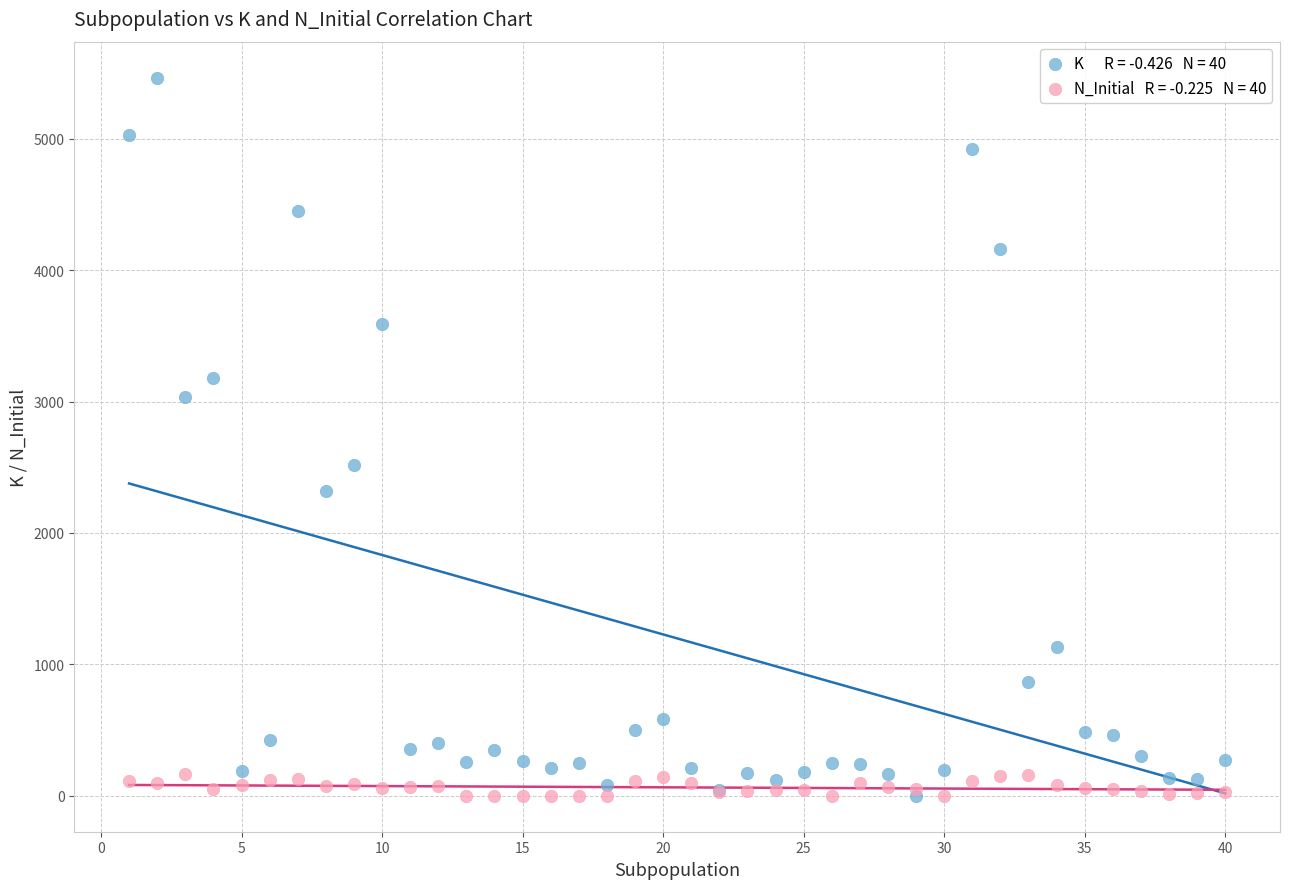

Across all series, what Y value is closest to 2732?

2519